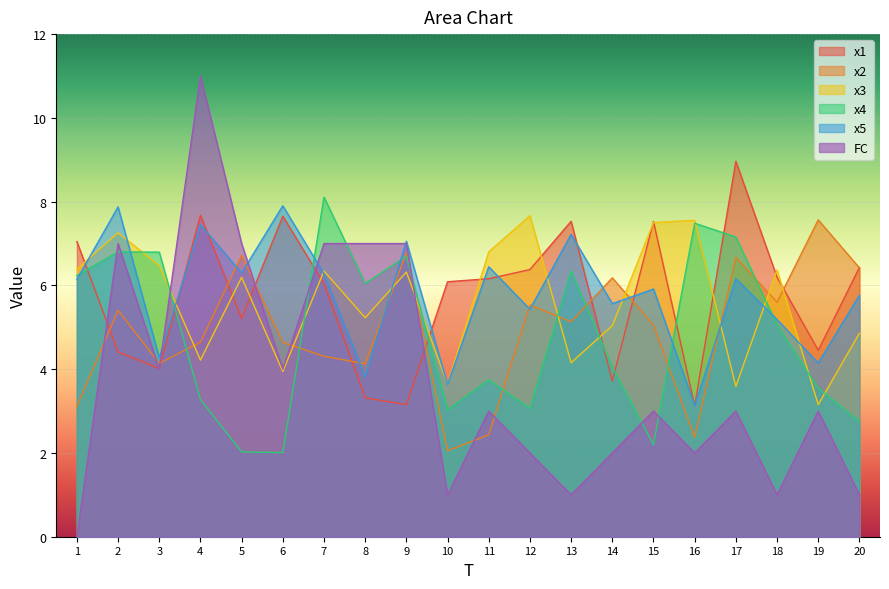

Reading right to left, extract all data points from this chart.

x1: 6.4	4.5	6.2	9.0	3.1	7.5	3.7	7.5	6.4	6.2	6.1	3.2	3.3	6.0	7.7	5.2	7.7	4.0	4.4	7.0
x2: 6.4	7.6	5.6	6.7	2.4	5.1	6.2	5.1	5.5	2.4	2.1	6.8	4.1	4.3	4.6	6.7	4.6	4.1	5.4	3.1
x3: 4.9	3.2	6.4	3.6	7.6	7.5	5.0	4.2	7.7	6.8	3.6	6.3	5.2	6.3	3.9	6.2	4.2	6.5	7.3	6.4
x4: 2.8	3.5	5.1	7.2	7.5	2.2	4.0	6.4	3.1	3.7	3.0	6.7	6.0	8.1	2.0	2.0	3.3	6.8	6.8	6.2
x5: 5.8	4.1	5.2	6.2	3.1	5.9	5.6	7.2	5.4	6.4	3.6	7.1	3.8	6.3	7.9	6.3	7.5	4.3	7.9	6.1
FC: 1.0	3.0	1.0	3.0	2.0	3.0	2.0	1.0	2.0	3.0	1.0	7.0	7.0	7.0	4.0	7.0	11.0	4.0	7.0	0.0